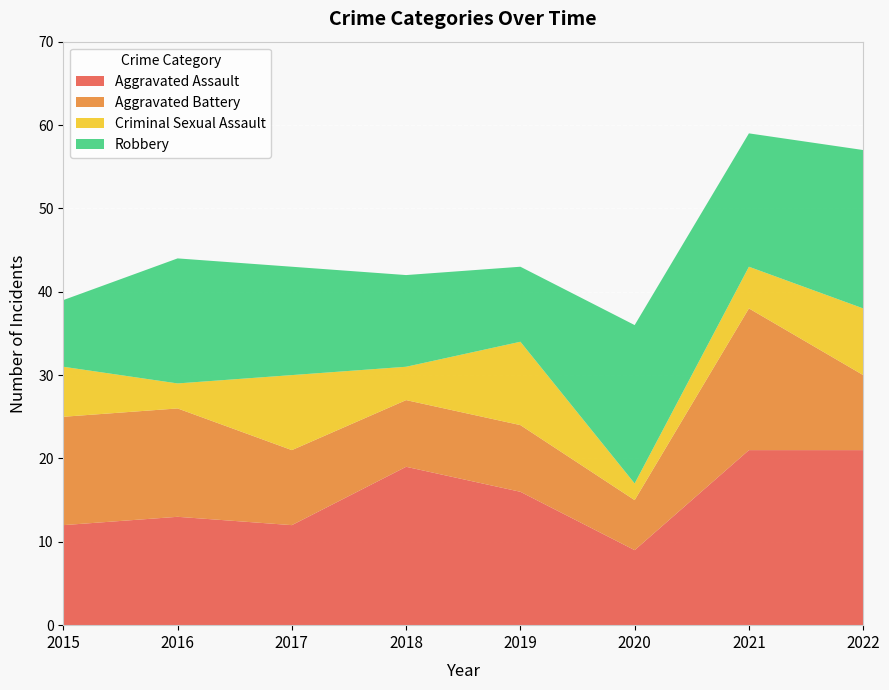

Reading left to right, what are all the values shown in this chart?

Aggravated Assault: 12	13	12	19	16	9	21	21
Aggravated Battery: 13	13	9	8	8	6	17	9
Criminal Sexual Assault: 6	3	9	4	10	2	5	8
Robbery: 8	15	13	11	9	19	16	19